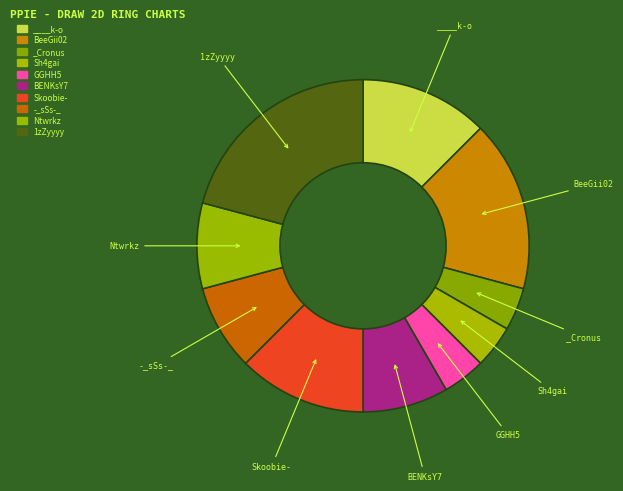

What is the largest slice in the pie chart?

1zZyyyy